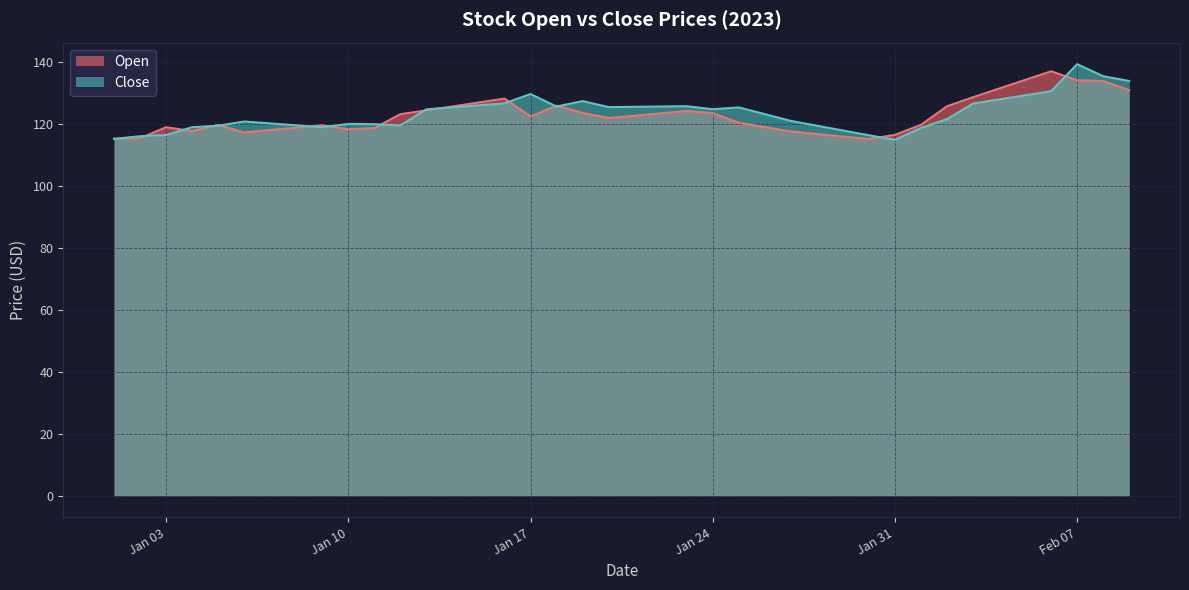

Does the chart display data point markers on the line(s)?

No